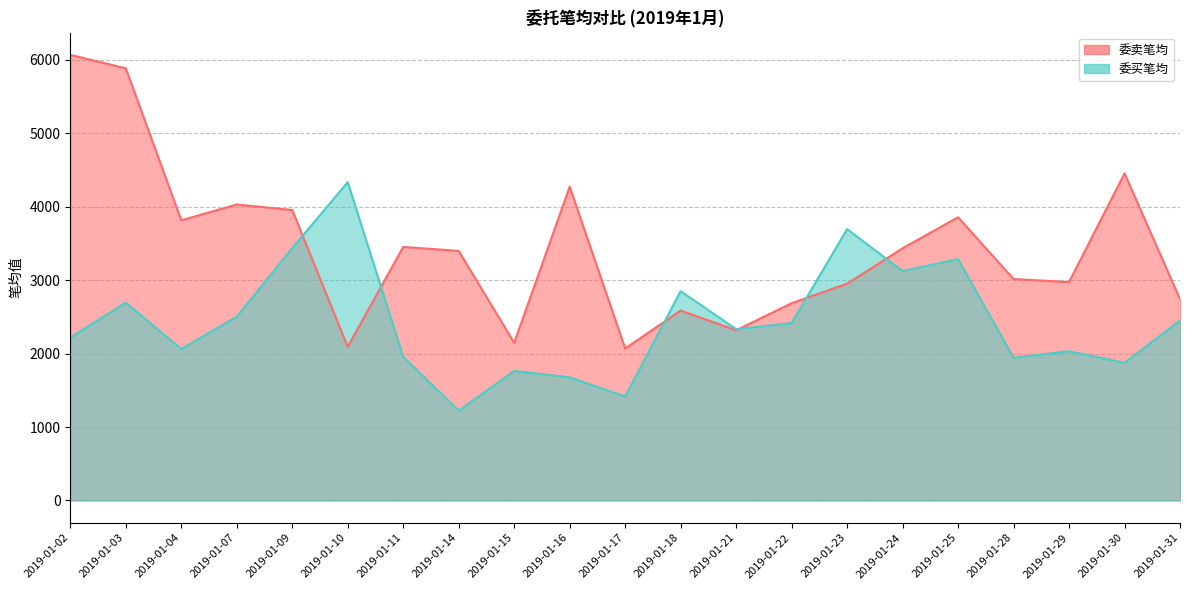

How many categories are shown in the chart?

21